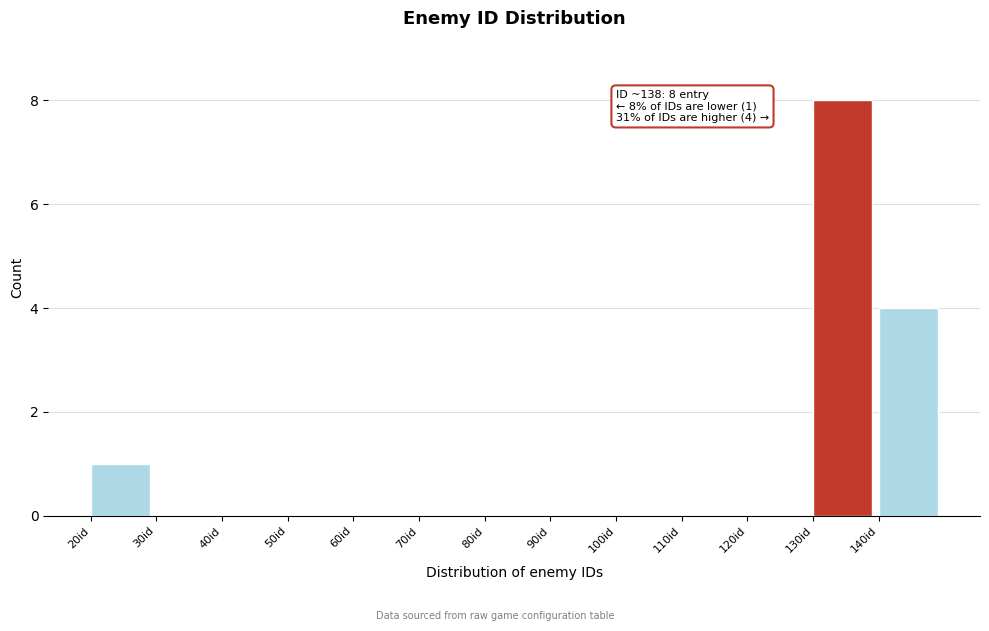

Over which range of the x-axis is the bar tallest?

130 to 140